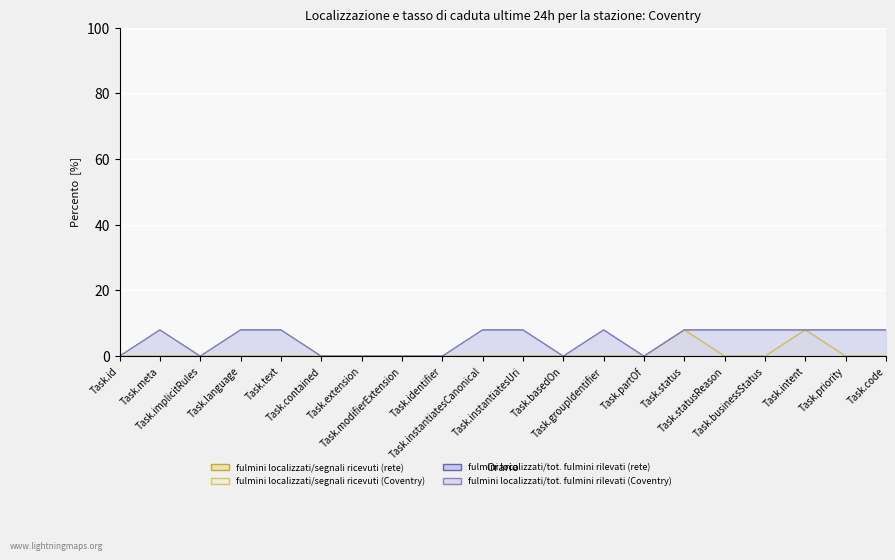

Reading right to left, what are all the values shown in this chart?

fulmini localizzati/segnali ricevuti (rete): 0	0	8	0	0	8	0	0	0	0	0	0	0	0	0	0	0	0	0	0
fulmini localizzati/segnali ricevuti (Coventry): 0	0	8	0	0	8	0	0	0	0	0	0	0	0	0	0	0	0	0	0
fulmini localizzati/tot. fulmini rilevati (rete): 8	8	8	8	8	8	0	8	0	8	8	0	0	0	0	8	8	0	8	0
fulmini localizzati/tot. fulmini rilevati (Coventry): 8	8	8	8	8	8	0	8	0	8	8	0	0	0	0	8	8	0	8	0